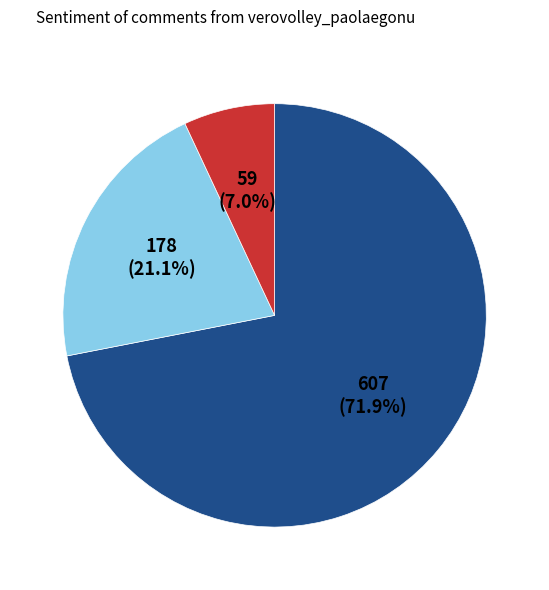

Does any single category account for the majority?

Yes